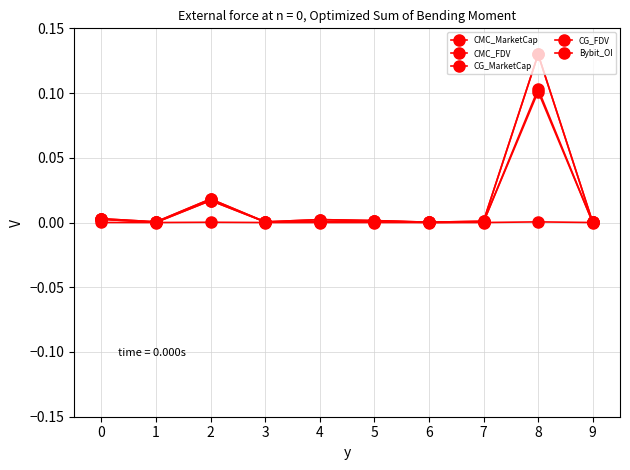

Which category has the lowest value in the CMC_MarketCap series?

9